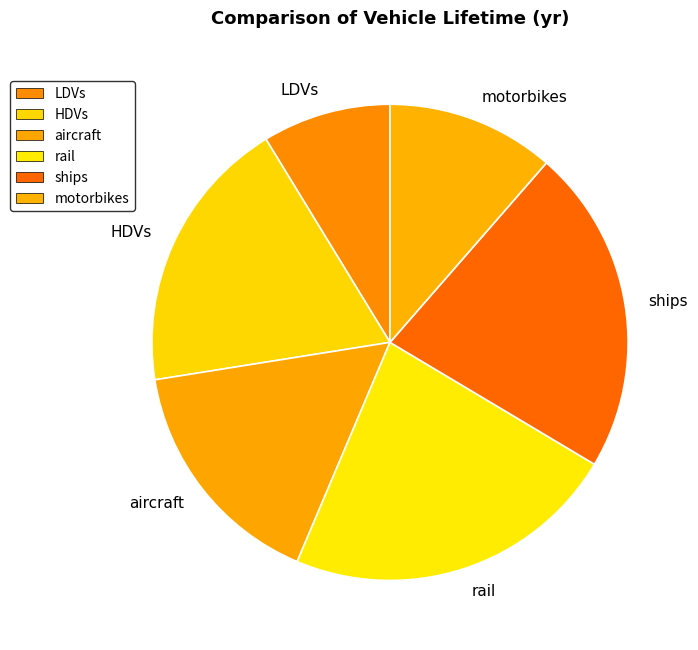

The ships slice represents 36% of the pie. True or false?

False